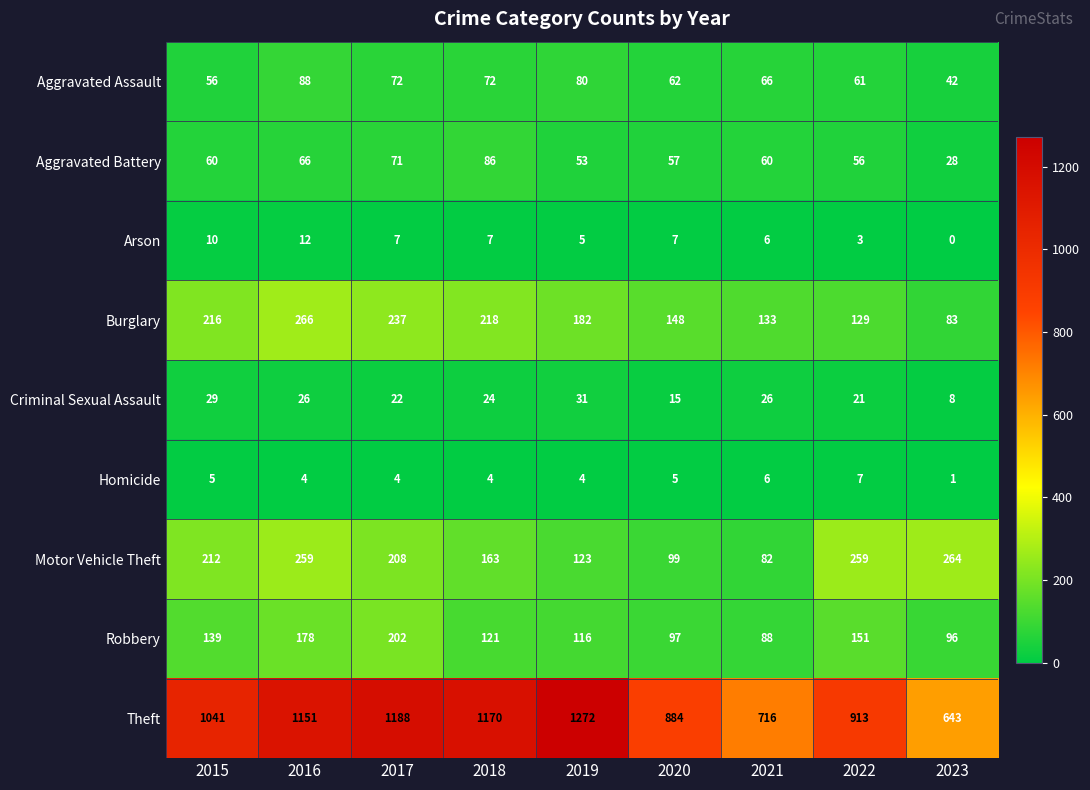

How many series are shown in this chart?

9